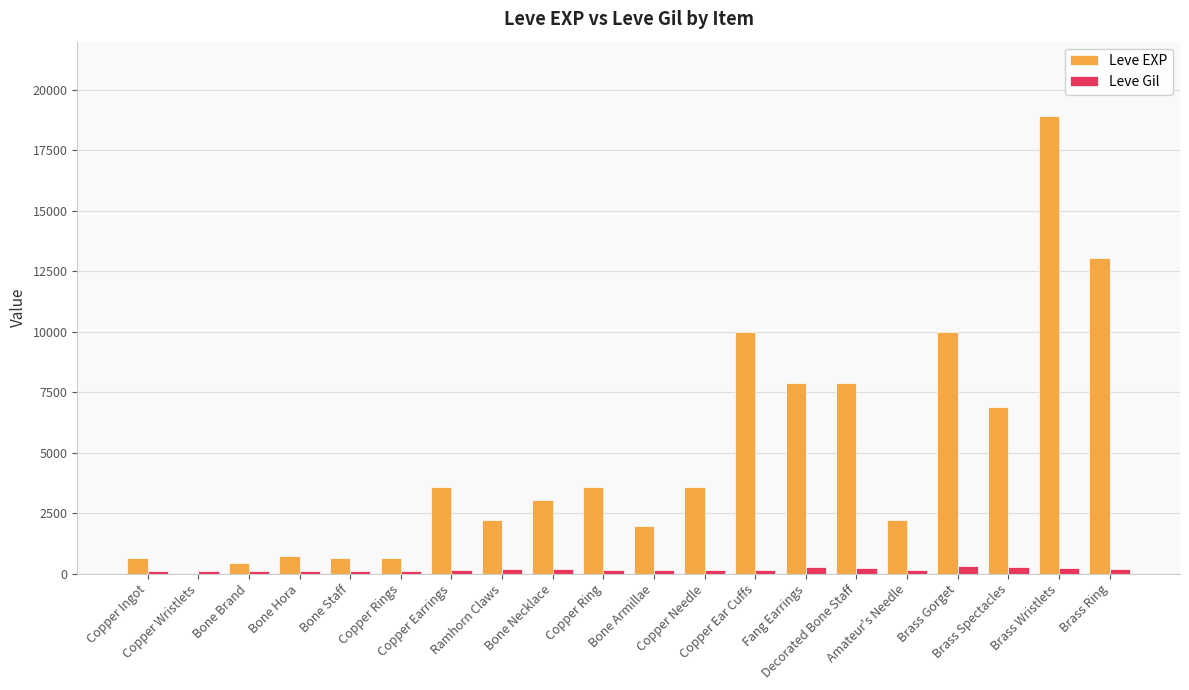

Which series has the largest total across all categories?

Leve EXP